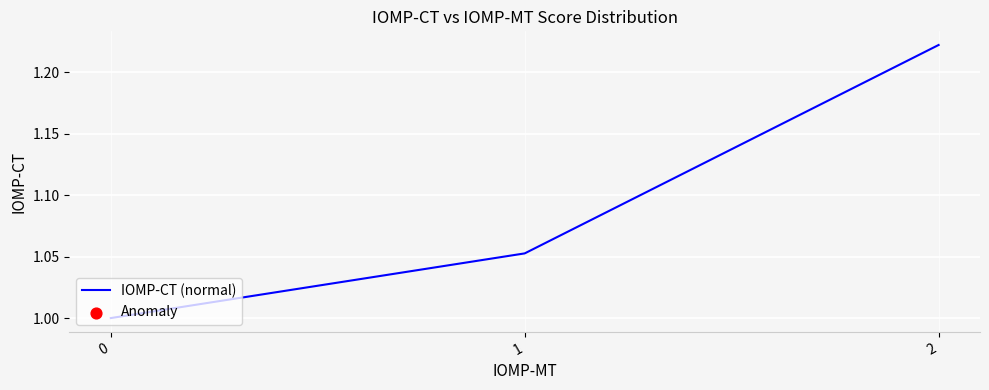

Which has a higher value, 1 or 0?

1